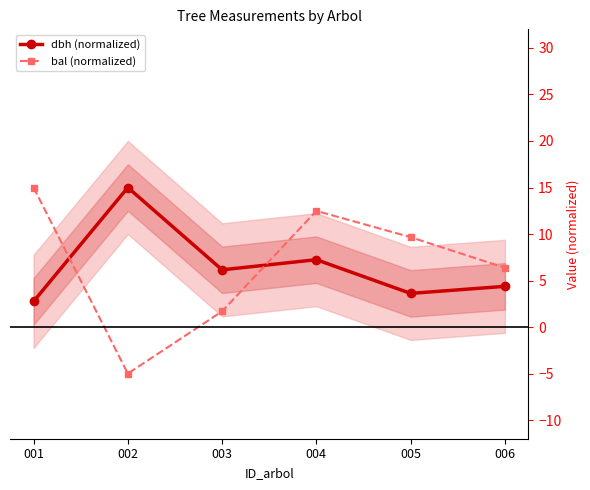

How many values in bal (normalized) are below zero?

1